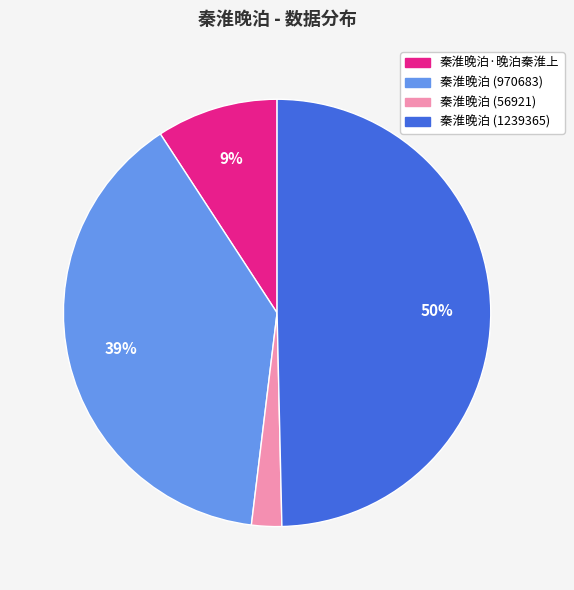

Does 秦淮晚泊·晚泊秦淮上 represent more than half of the total?

No